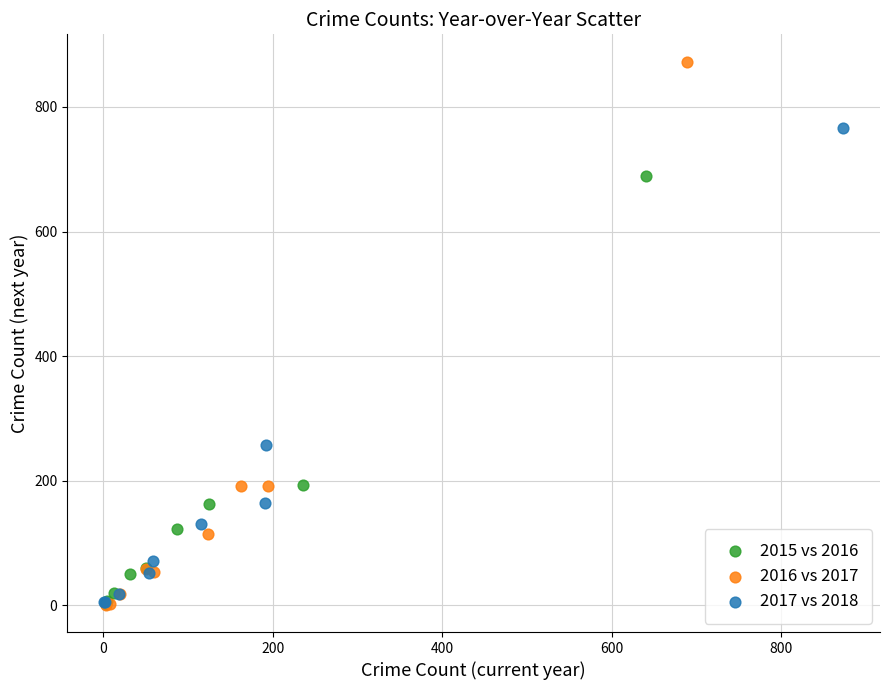

Which series contains the highest Y value?

2016 vs 2017